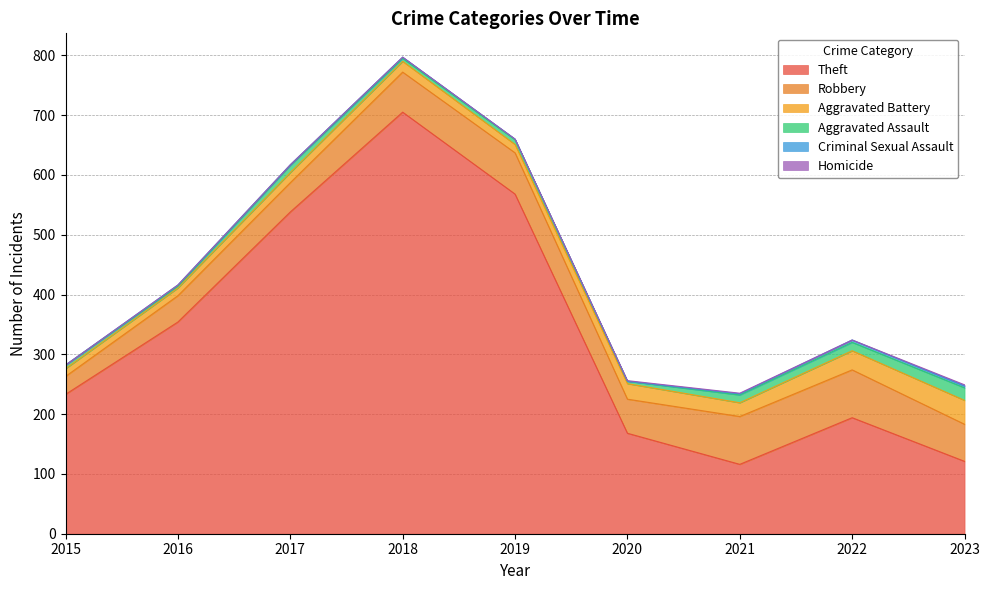

Does the chart have visible grid lines?

Yes